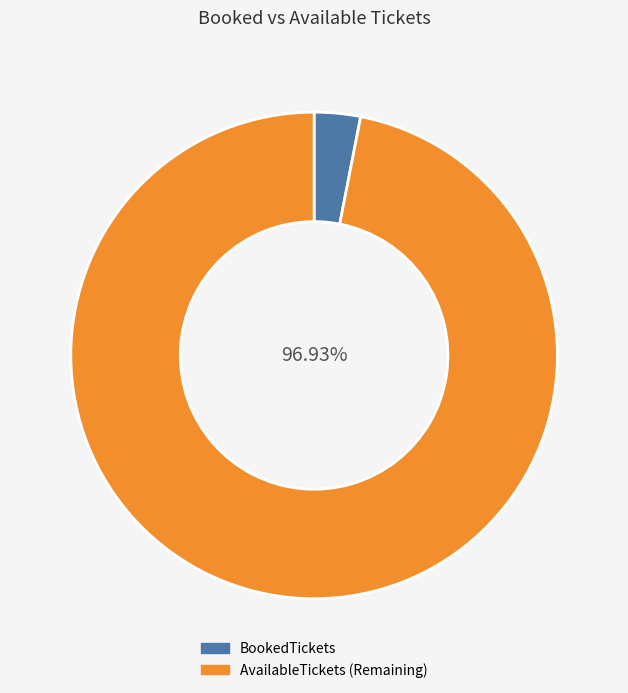

Rank the series by their average value, from highest to lowest.

AvailableTickets, BookedTickets